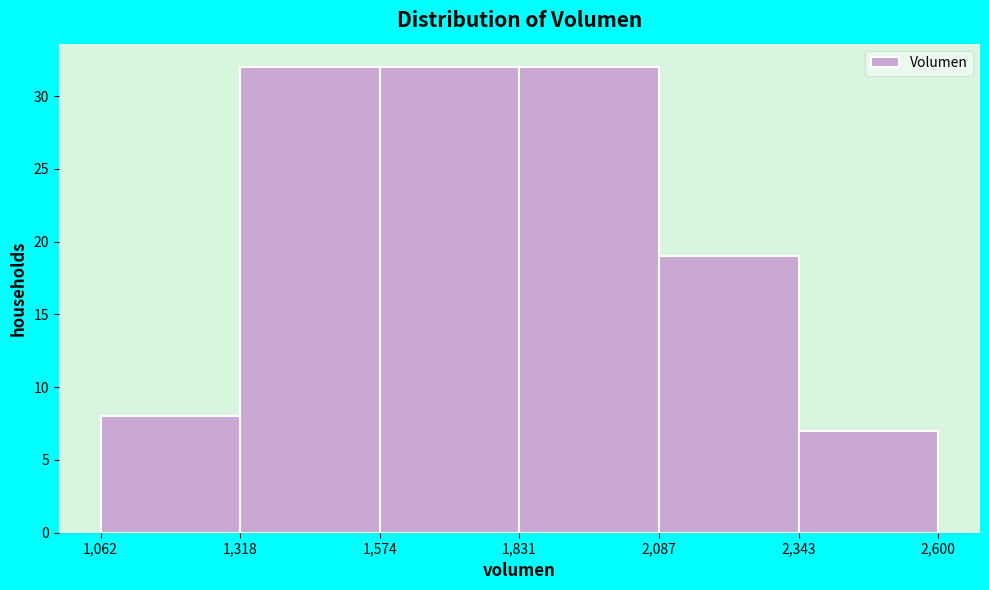

Reading left to right, transcribe this chart: for each bar, give the range it covers on the x-axis and its height. The values are not printed on the chart, so give them approximately, as read against the axis.

1,062 to 1,318: 8
1,318 to 1,574: 32
1,574 to 1,831: 32
1,831 to 2,087: 32
2,087 to 2,343: 19
2,343 to 2,600: 7